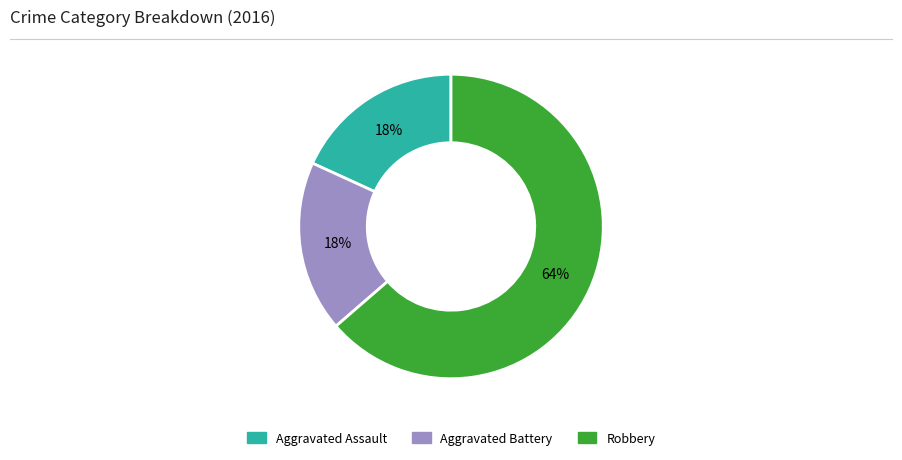

True or false: Aggravated Battery accounts for 18% of the total.

True